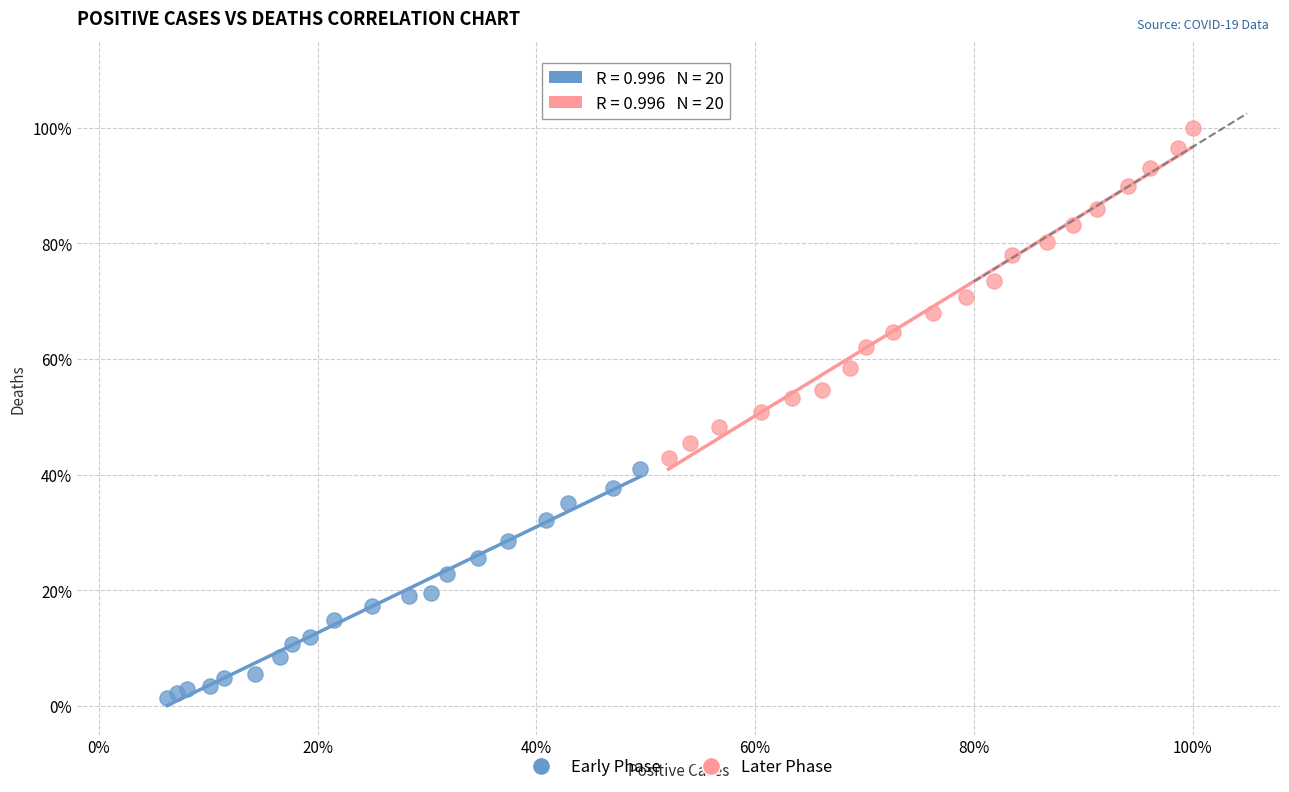

Which series reaches the minimum Y coordinate?

Early Phase